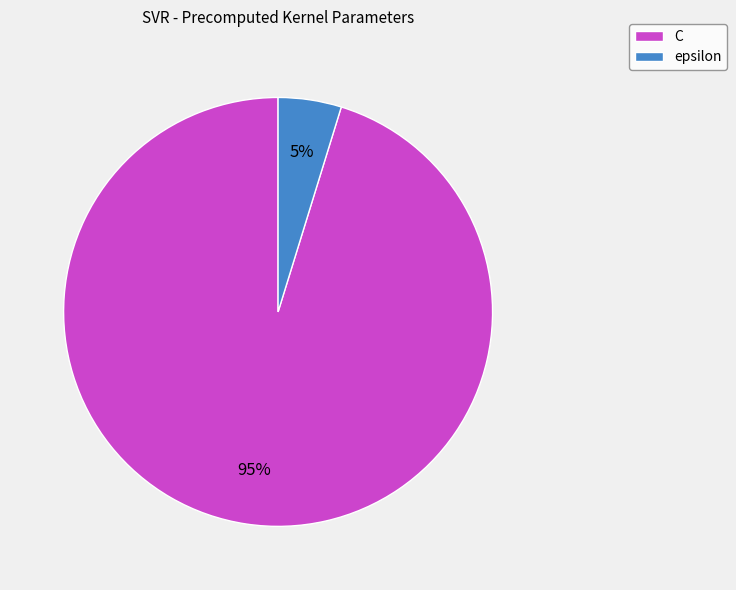

To the nearest percent, what portion does epsilon represent?

5%